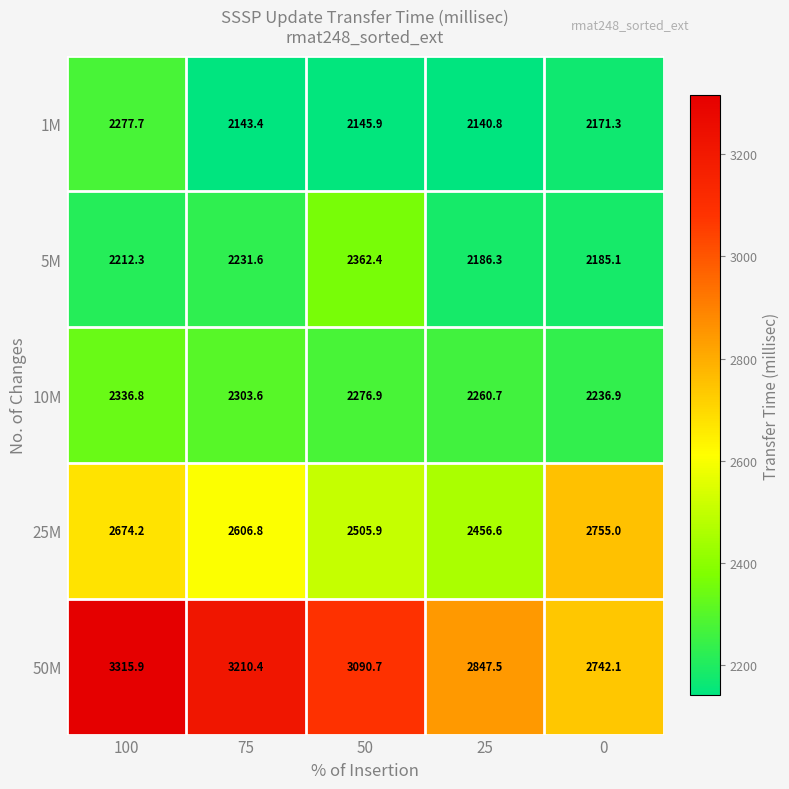

What is the average value of the 10M series?

2283.0